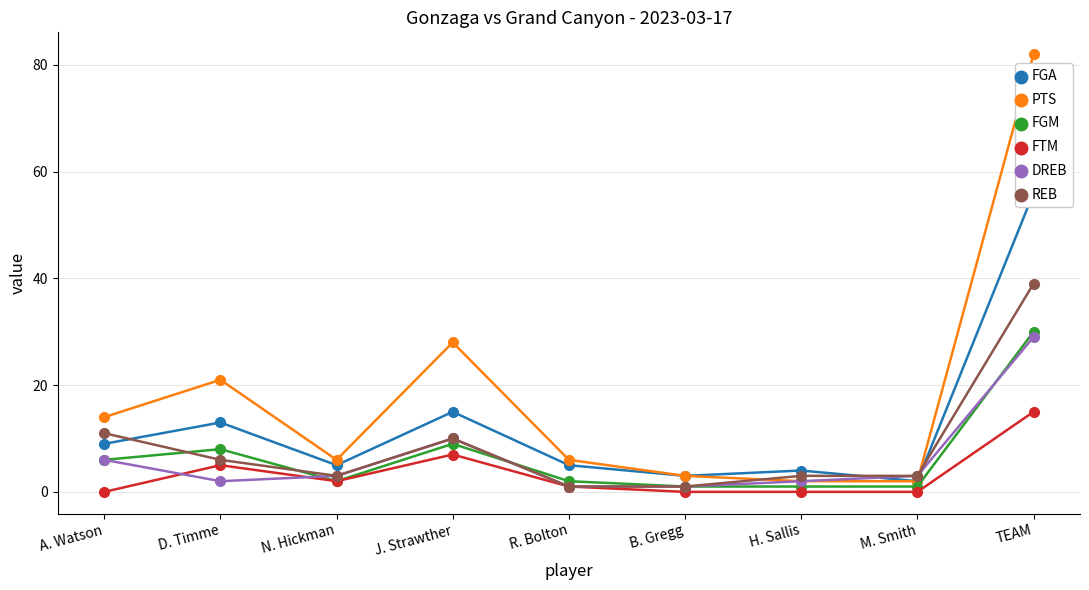

Is this an area chart (filled region under the line)?

No